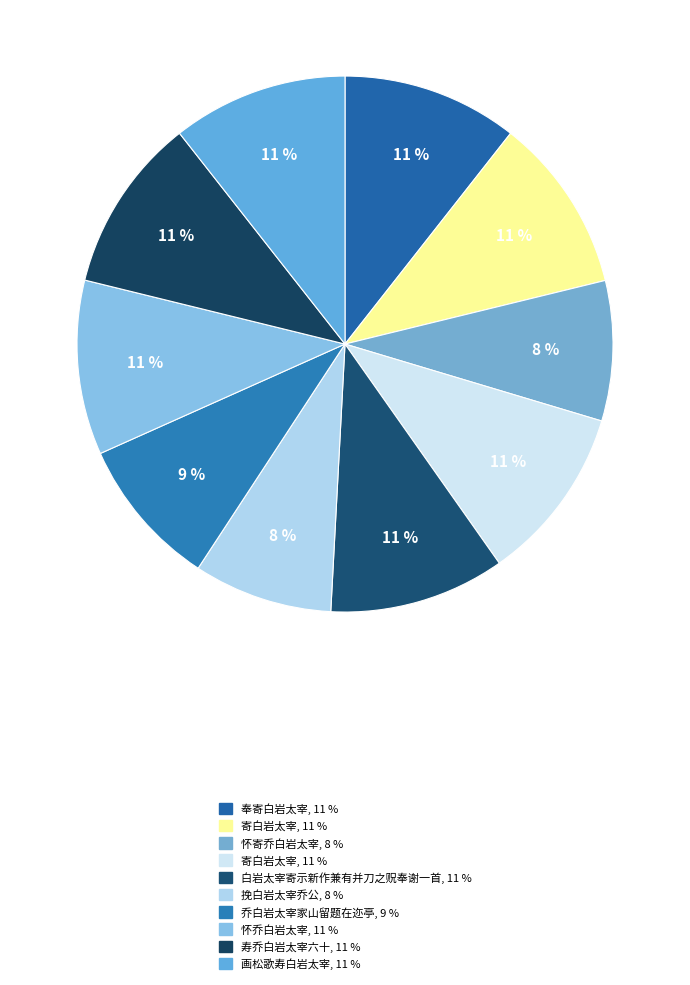

How many slices are in this pie chart?

10